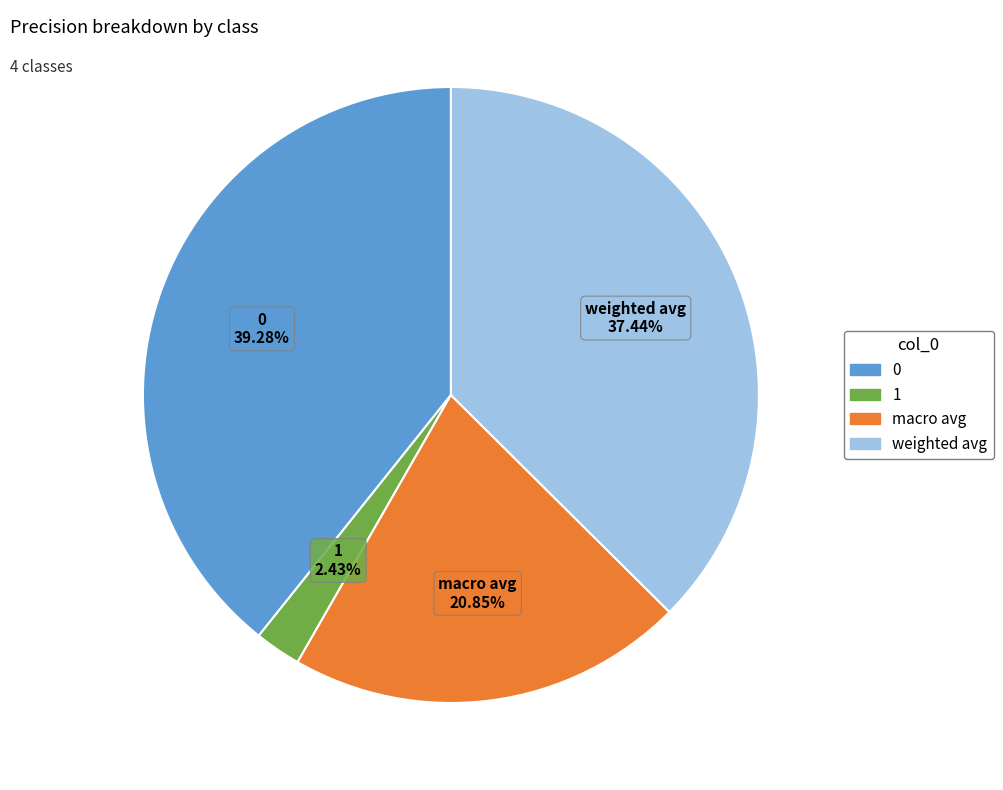

Rank the categories by value from highest to lowest.

0, weighted avg, macro avg, 1